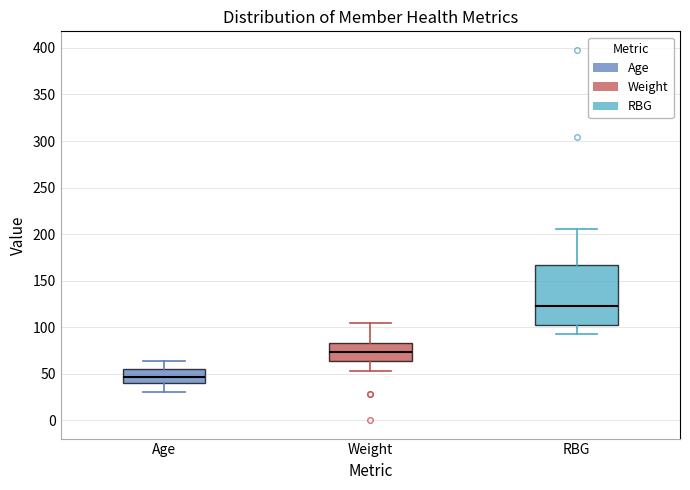

Which box has the lowest median line?

Age